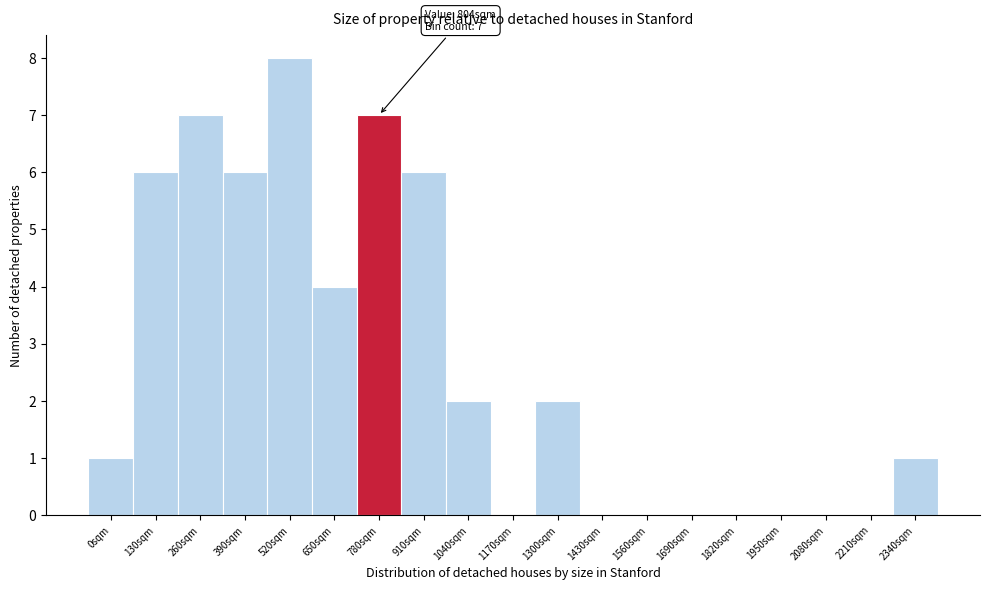

Reading right to left, what are all the values shown in this chart?

2340sqm=1	2210sqm=0	2080sqm=0	1950sqm=0	1820sqm=0	1690sqm=0	1560sqm=0	1430sqm=0	1300sqm=2	1170sqm=0	1040sqm=2	910sqm=6	780sqm=7	650sqm=4	520sqm=8	390sqm=6	260sqm=7	130sqm=6	0sqm=1